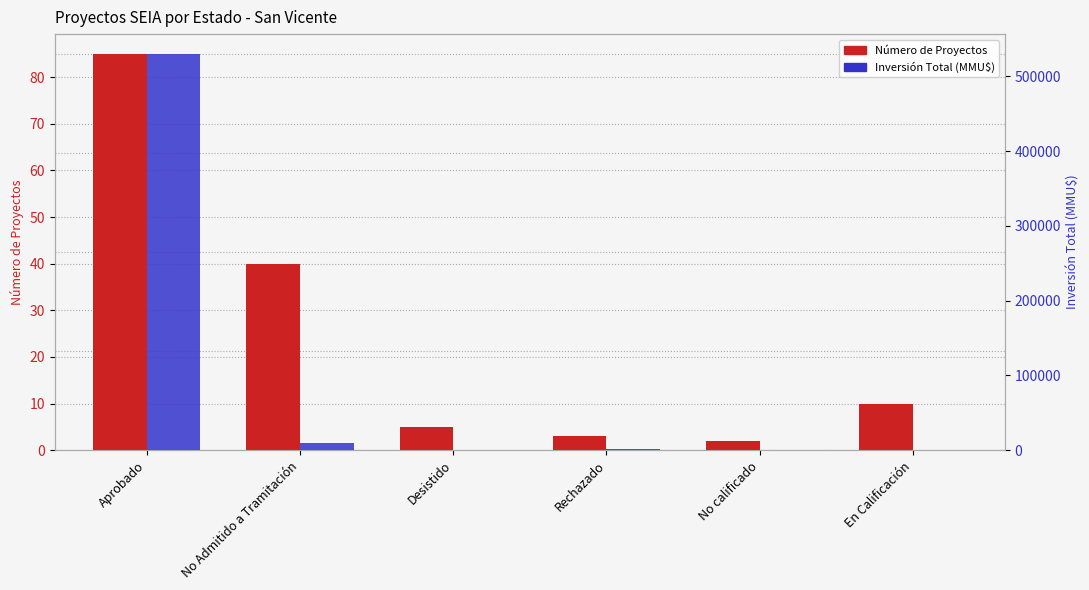

What is the lowest value of the Inversión Total (MMU$) series?

20